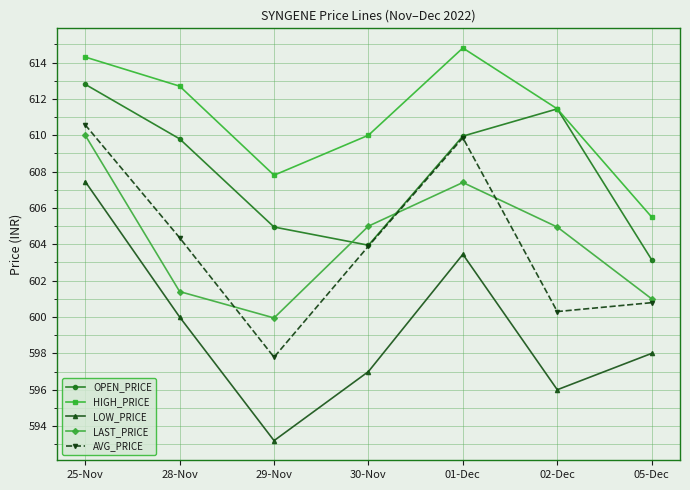

What is the difference between the highest and lowest values at 29-Nov?

14.6